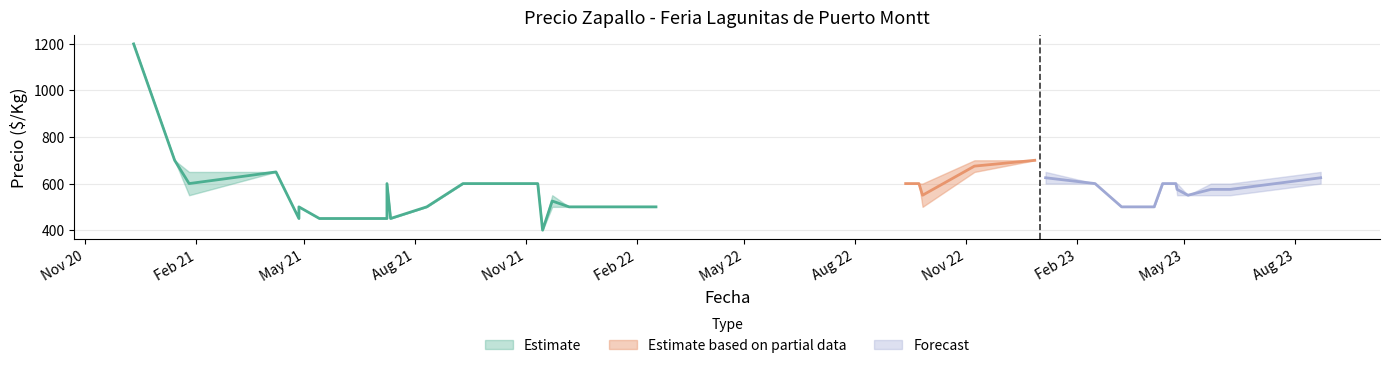

True or false: Precio minimo has more than 2 points higher than both neighbors.

True